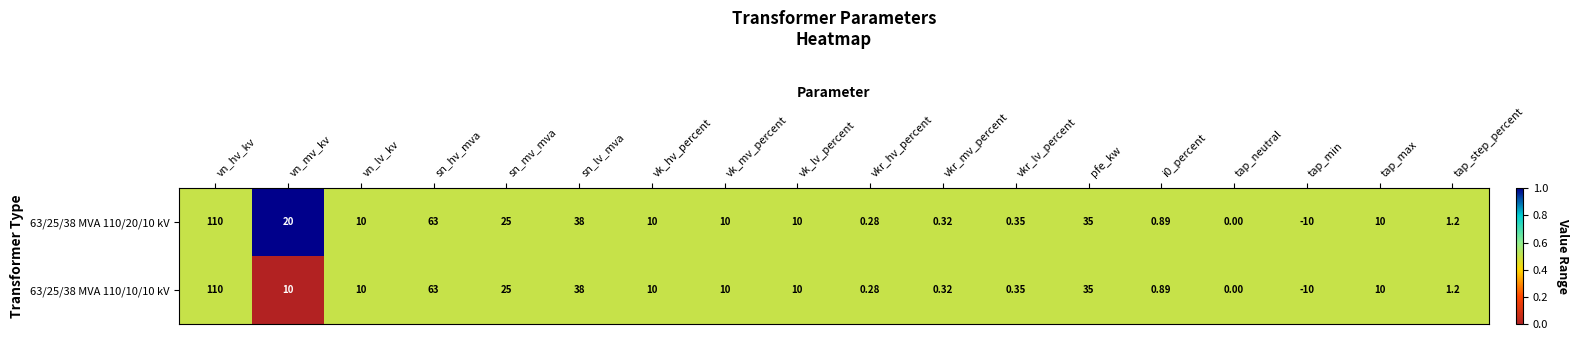

Count the number of categories in the chart.

18